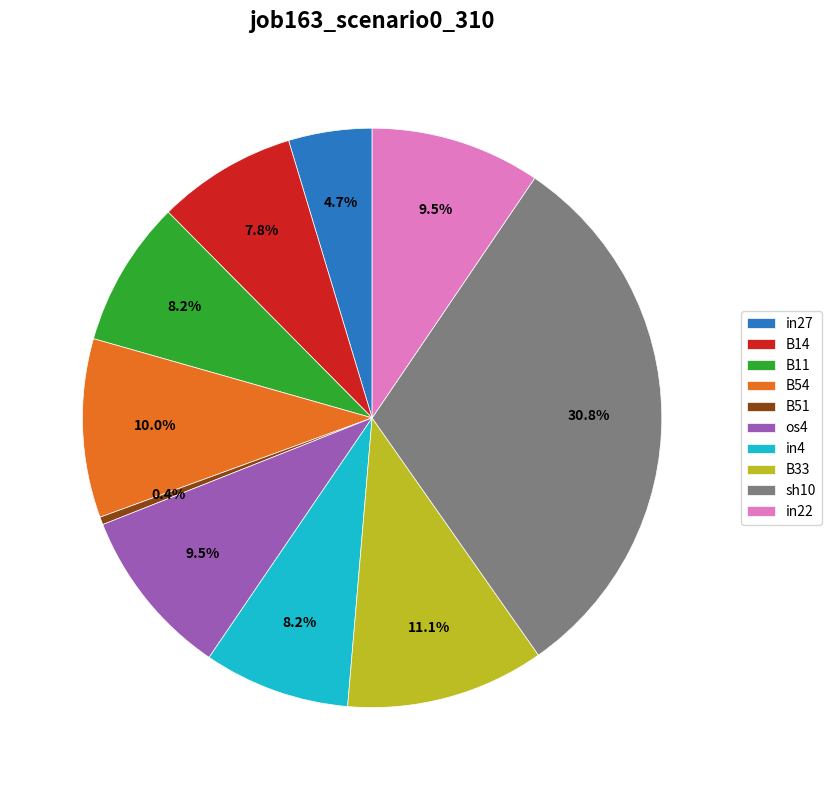

Is it true that B11 is 15% of the pie?

False